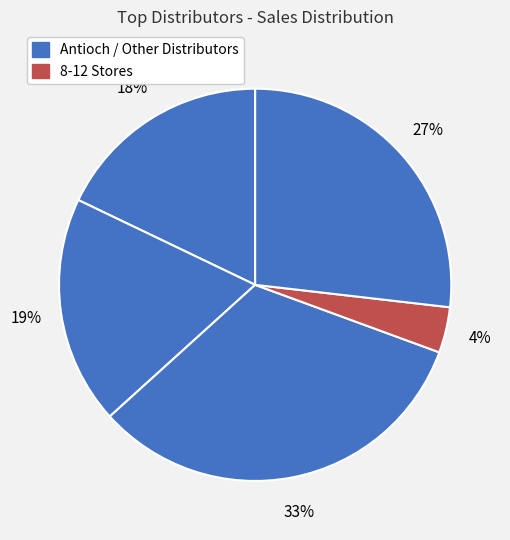

How many slices are in this pie chart?

5